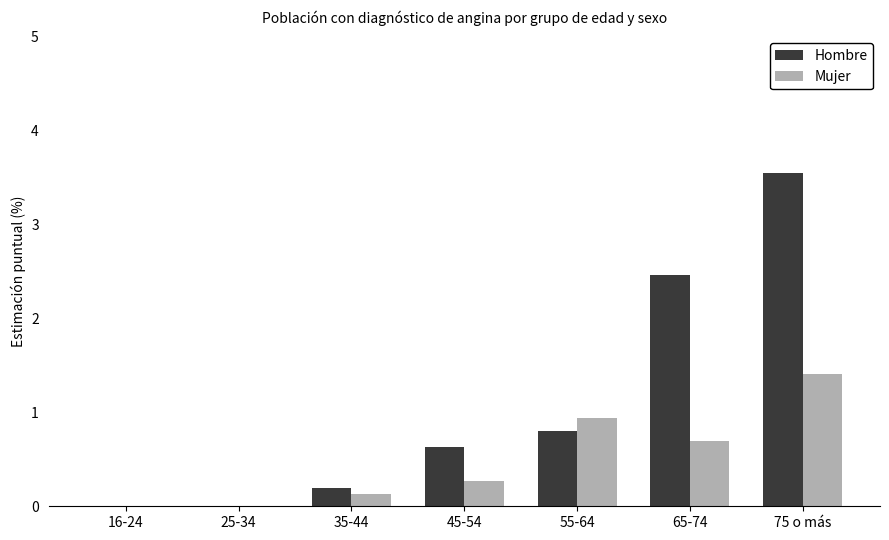

What is the sum of all Hombre values?

7.6